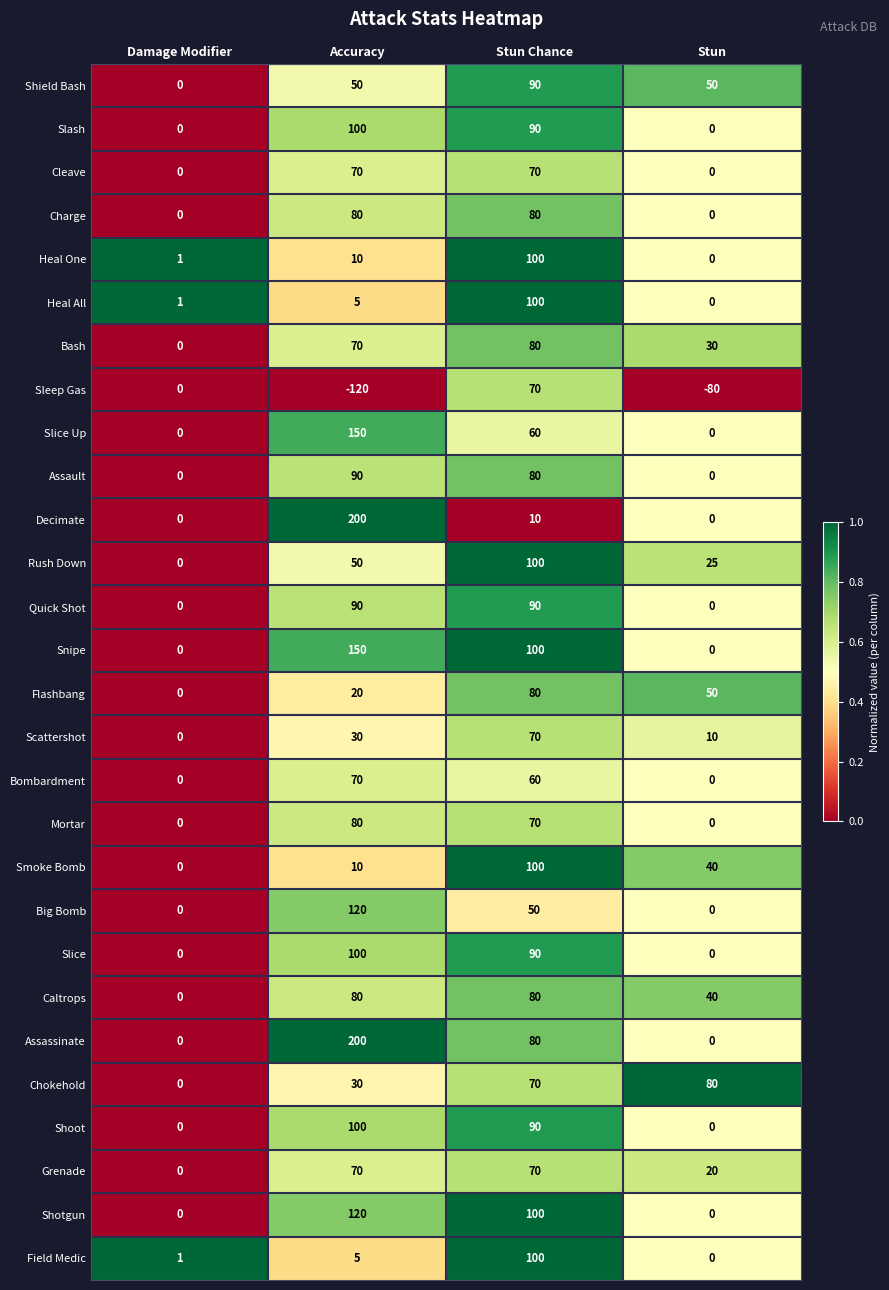

What is the difference between the second highest and second lowest values in the Heal One series?

9